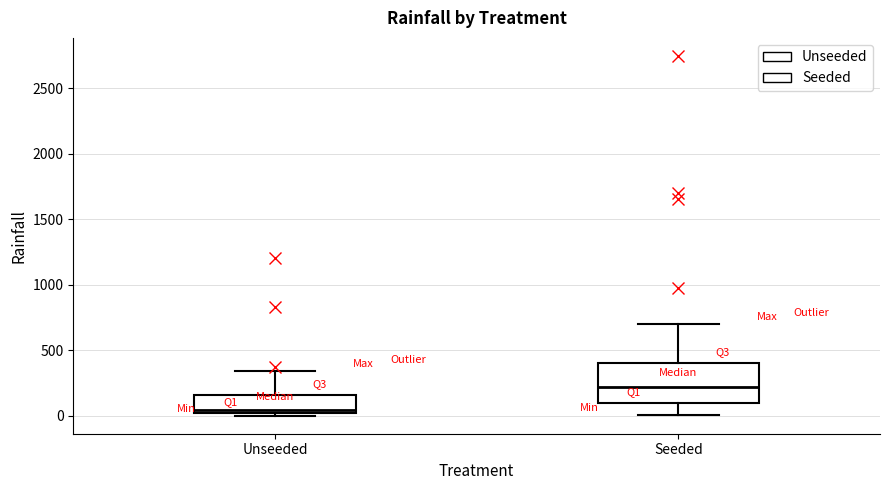

Reading left to right, transcribe this box plot: for each box, give where its median line is, the range the box spans, and where its two whiskers end, as read against the y-axis. The values are not printed on the chart, so give them approximately, as read against the axis.

Unseeded: median 50, box 0 to 150, whiskers 0 (just below the box's lower edge) to 350
Seeded: median 200, box 100 to 400, whiskers 0 to 700